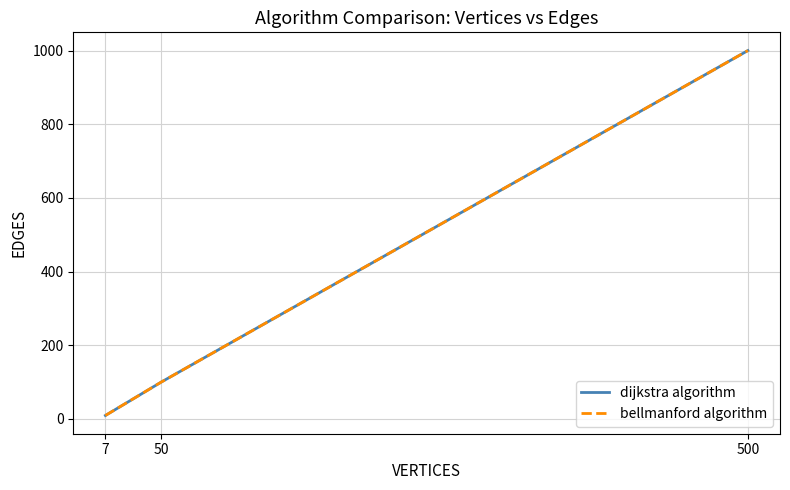

Does the chart have visible grid lines?

Yes